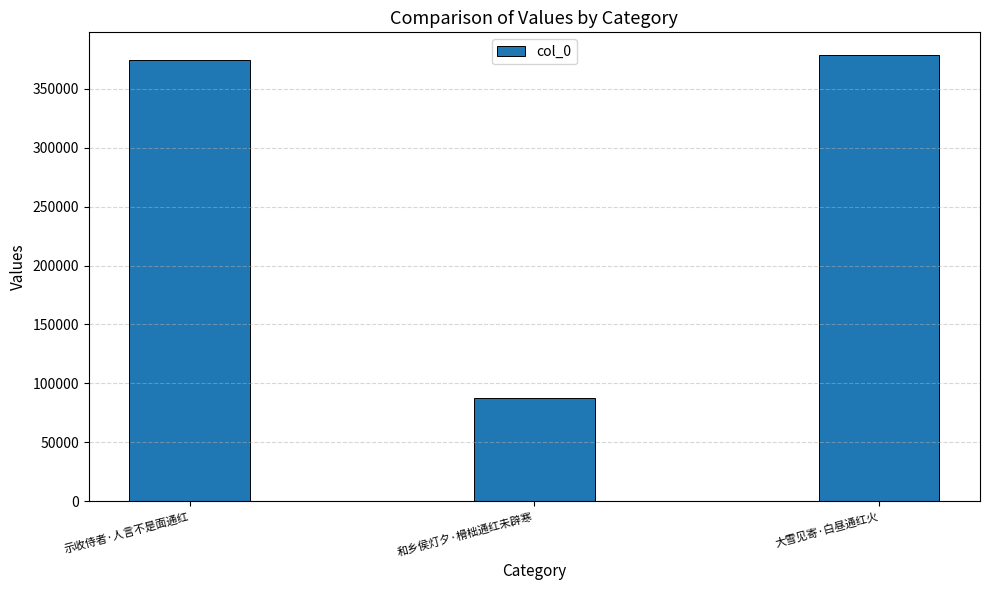

How many data points are less than 374167?

1